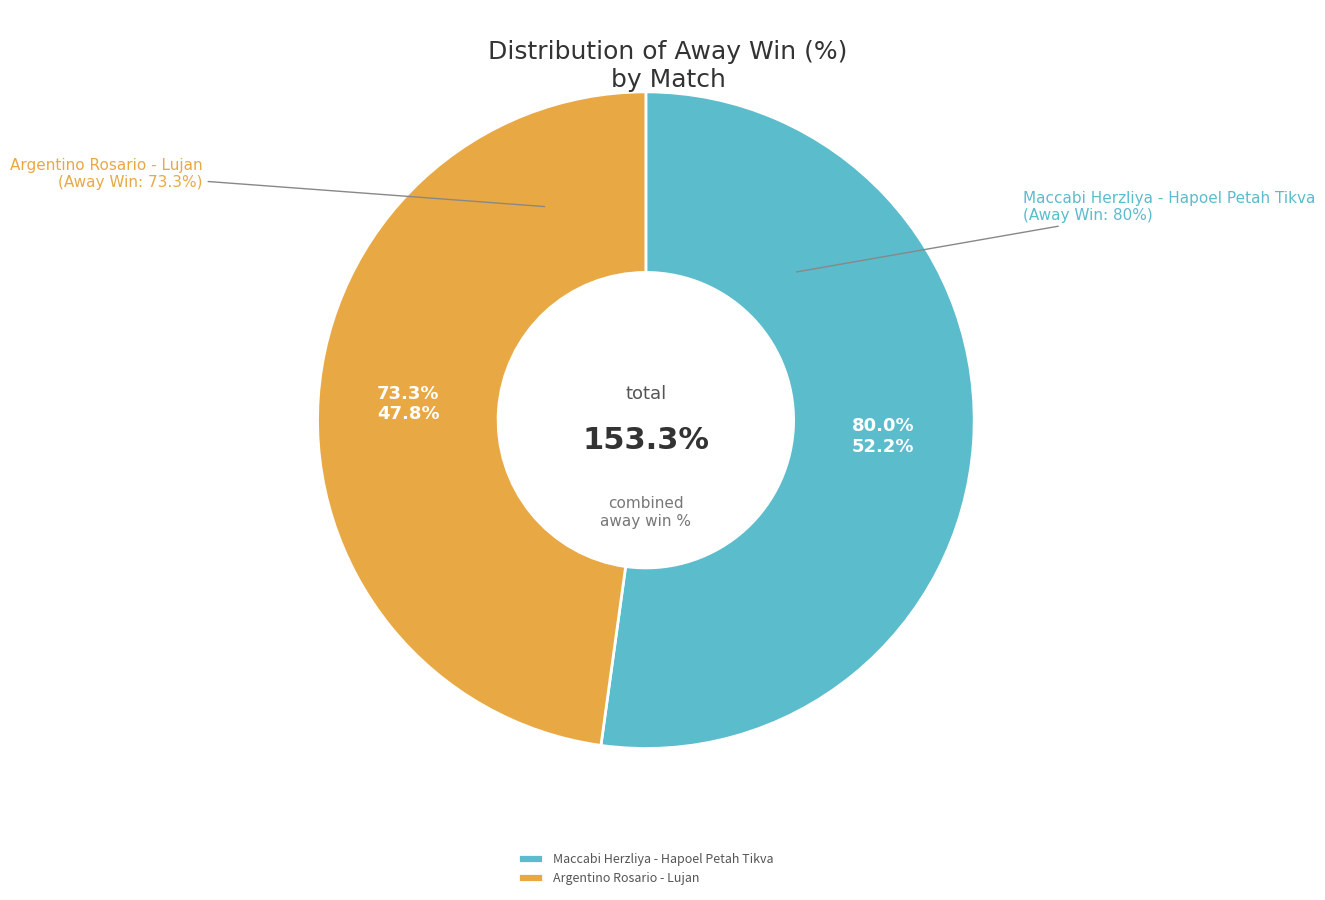

How many segments does this pie chart have?

2